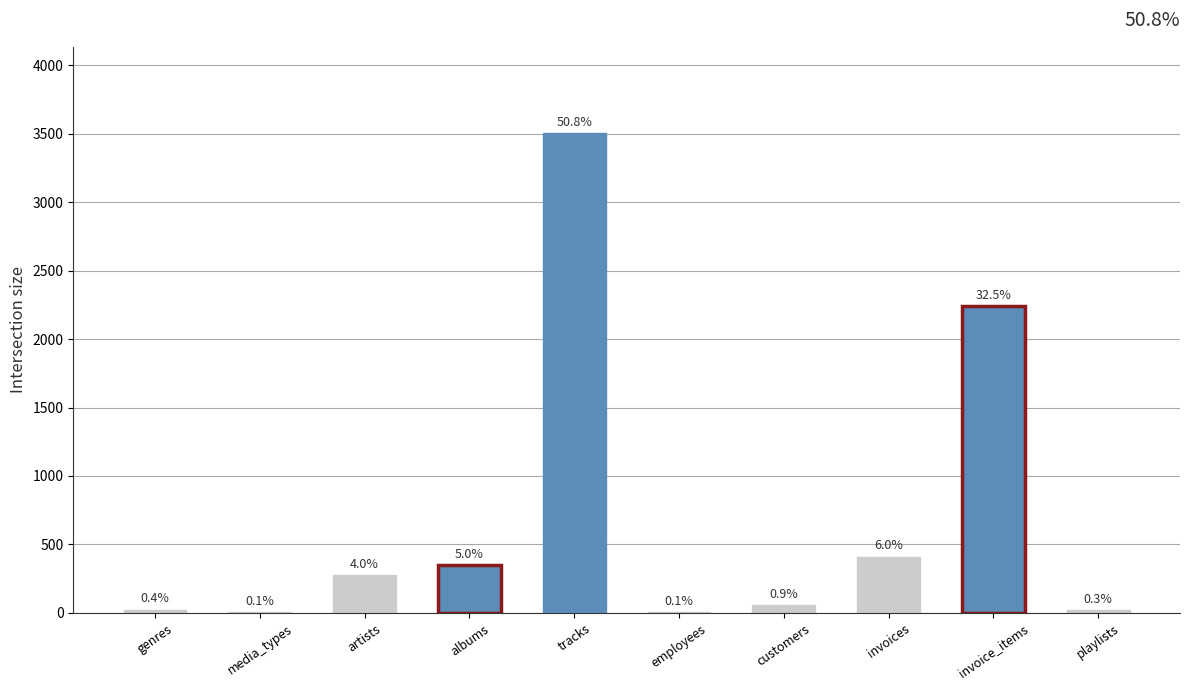

Are the bars horizontal?

No